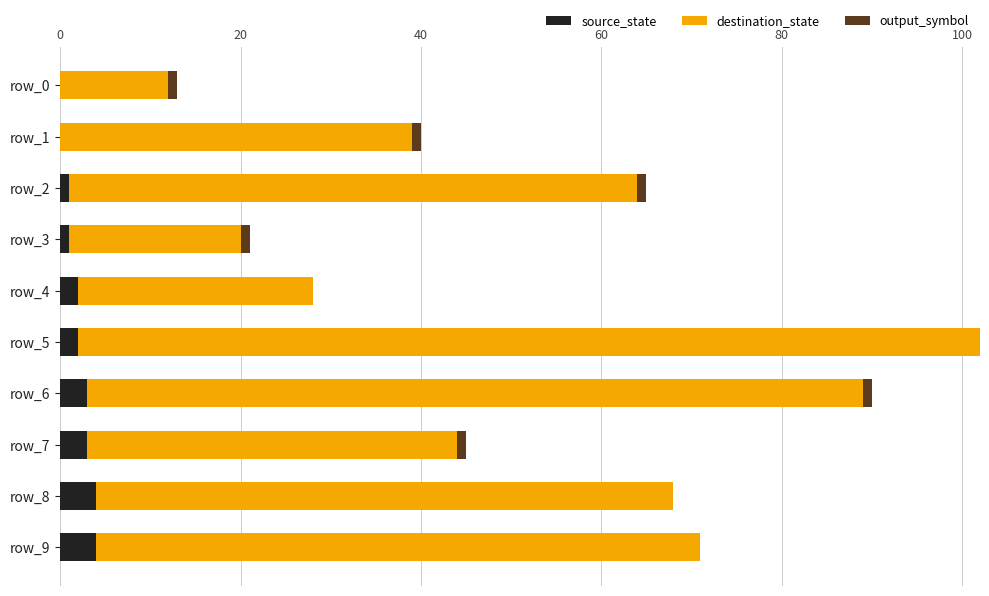

The value of source_state at row_8 is 4. True or false?

True